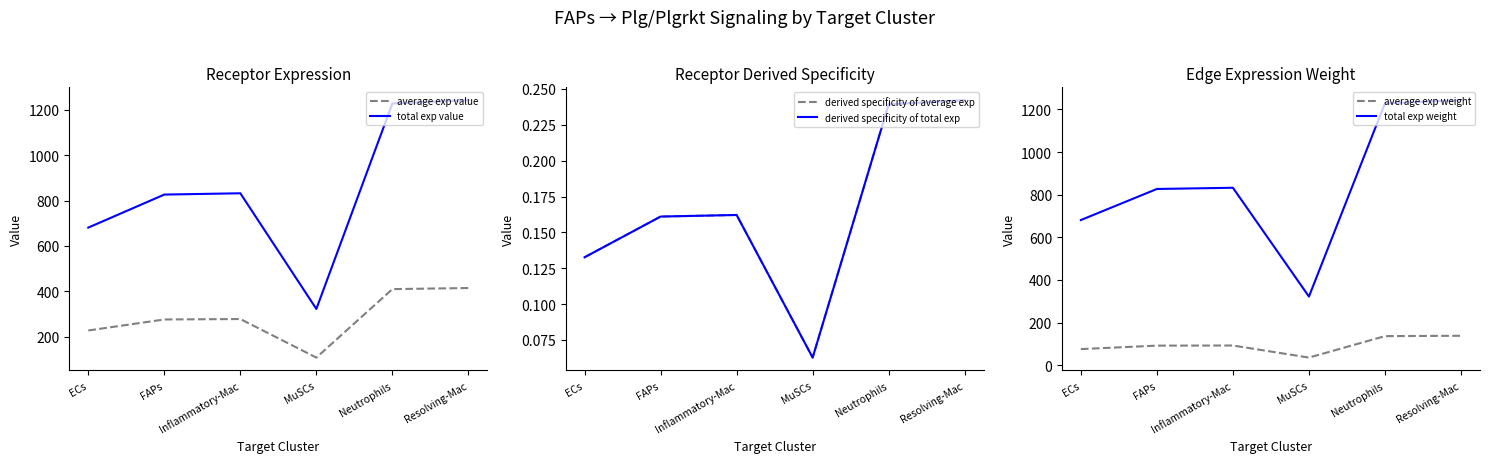

What is the label of the 1st point from the right?

Resolving-Mac